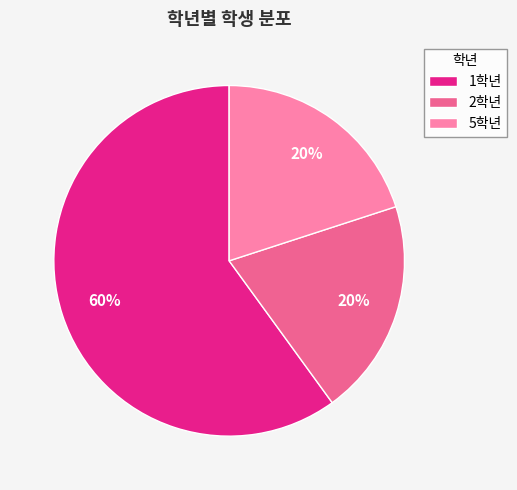

To the nearest percent, what is the difference between the largest and smallest slice percentages?

40%